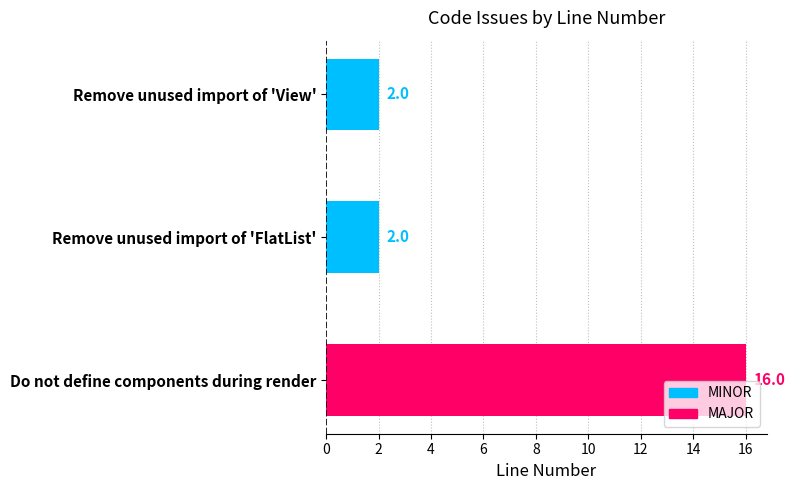

What is the label of the 3rd bar from the bottom?

Remove unused import of 'View'